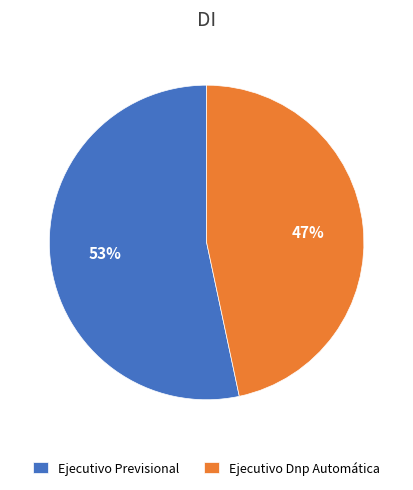

Is the sum of Ejecutivo Dnp Automática and Ejecutivo Previsional greater than half?

Yes